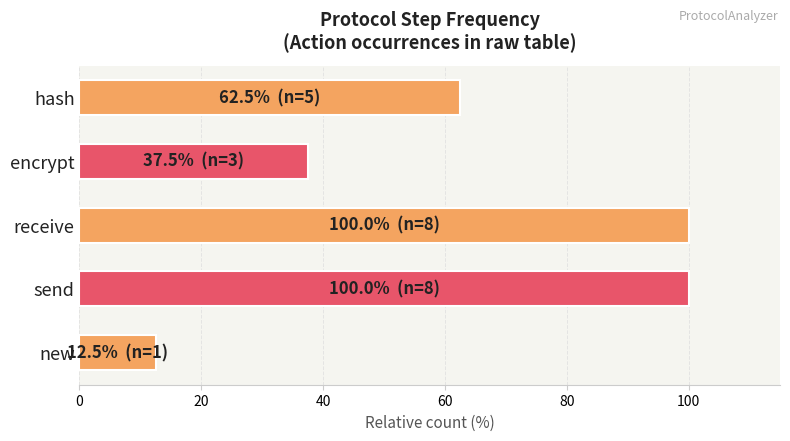

True or false: the data shows 16.5 at new.

False